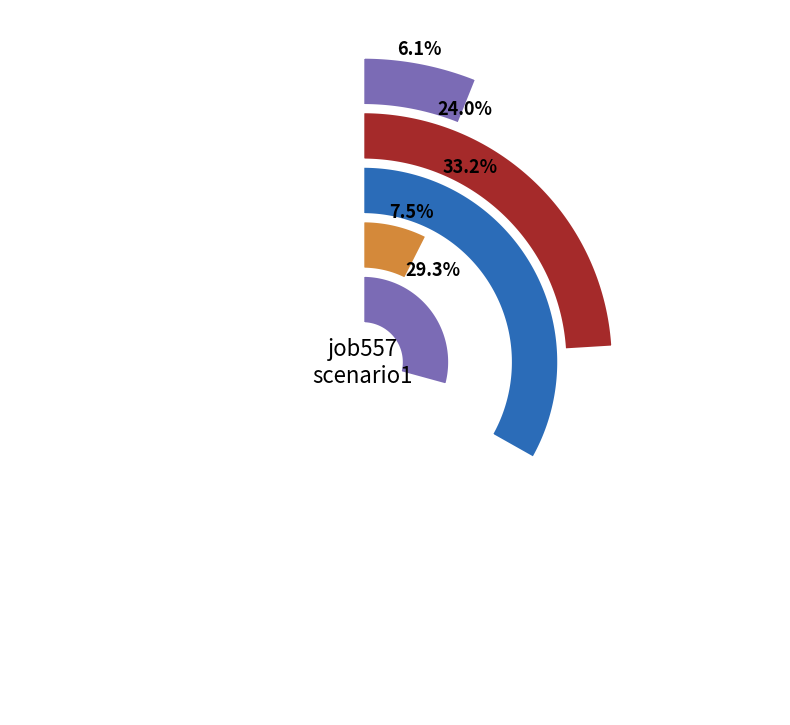

Does any single category account for the majority?

No